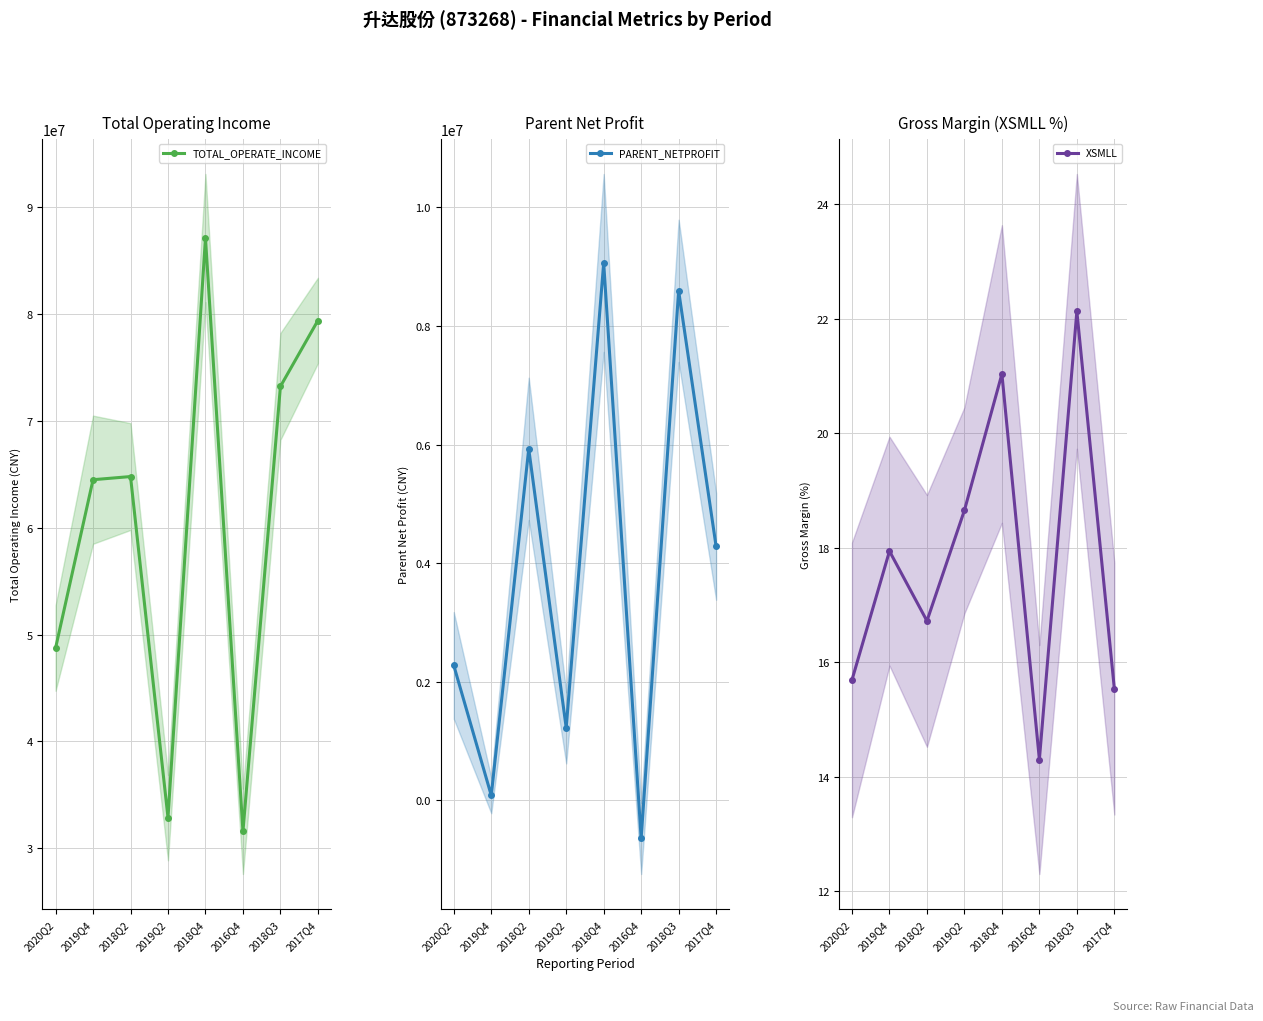

How many interior local peaks does the TOTAL_OPERATE_INCOME series have?

2